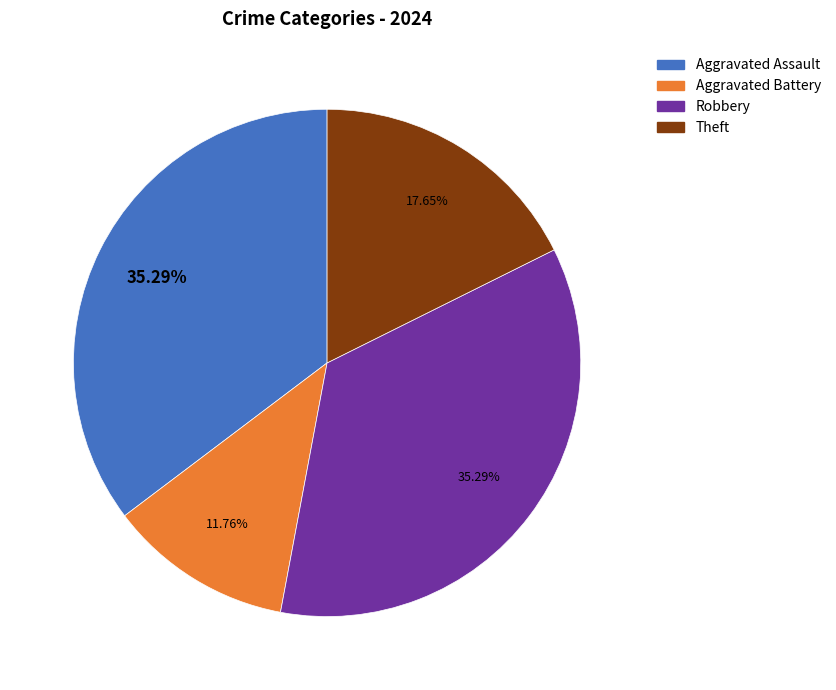

Is there any slice that represents more than half of the pie?

No